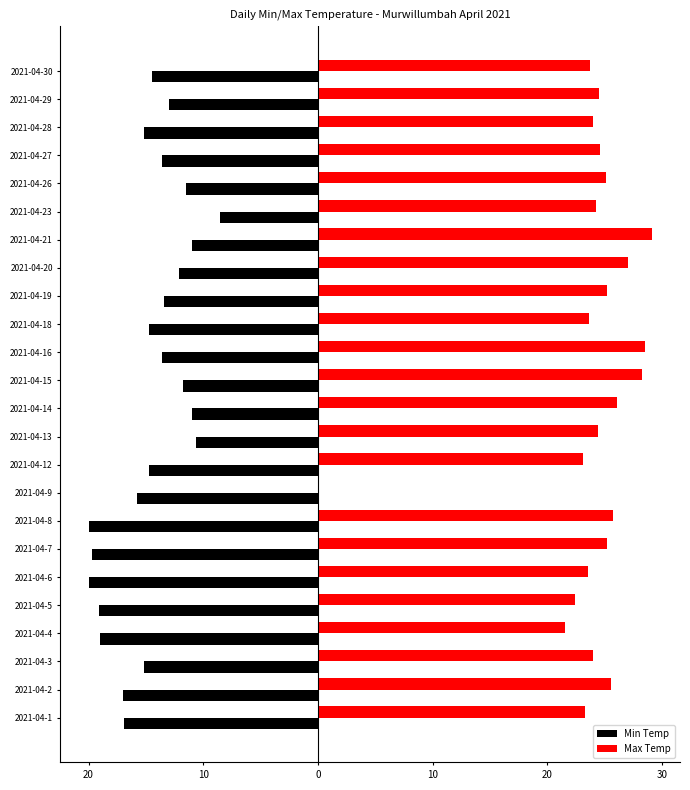

What are all the series names shown in the legend?

Min Temp, Max Temp